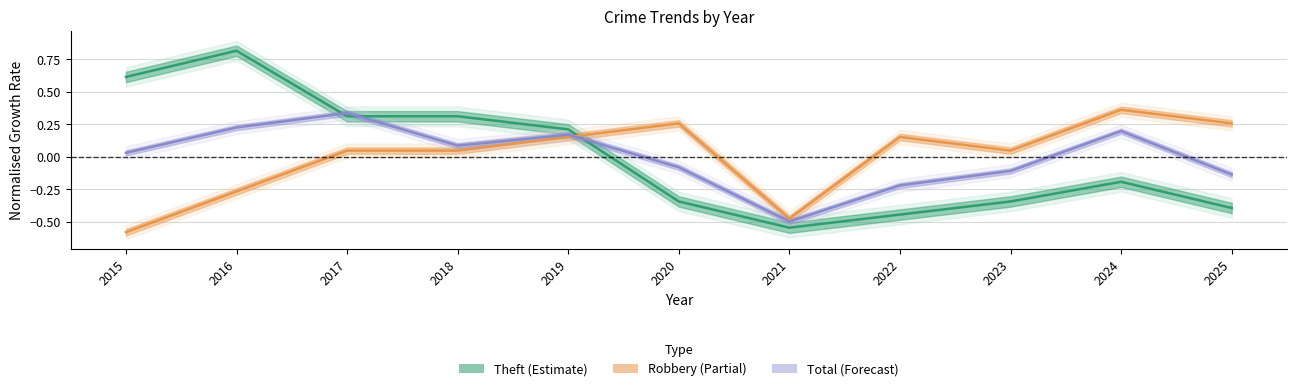

What is the difference between the second highest and second lowest values in the Theft series?

1.1